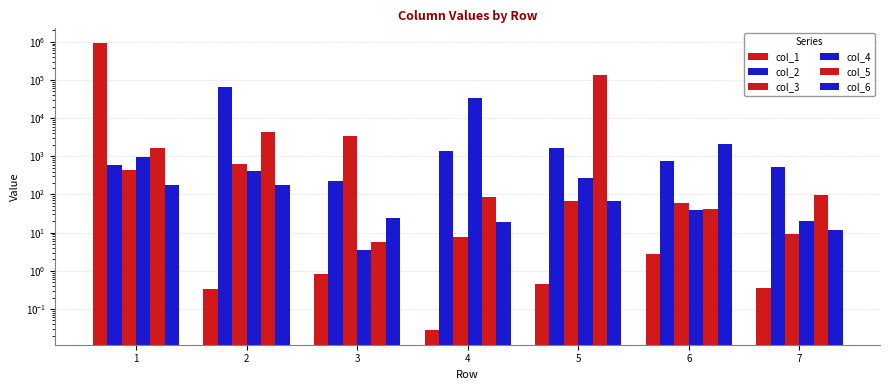

At which category is the sum across all series the highest?

1